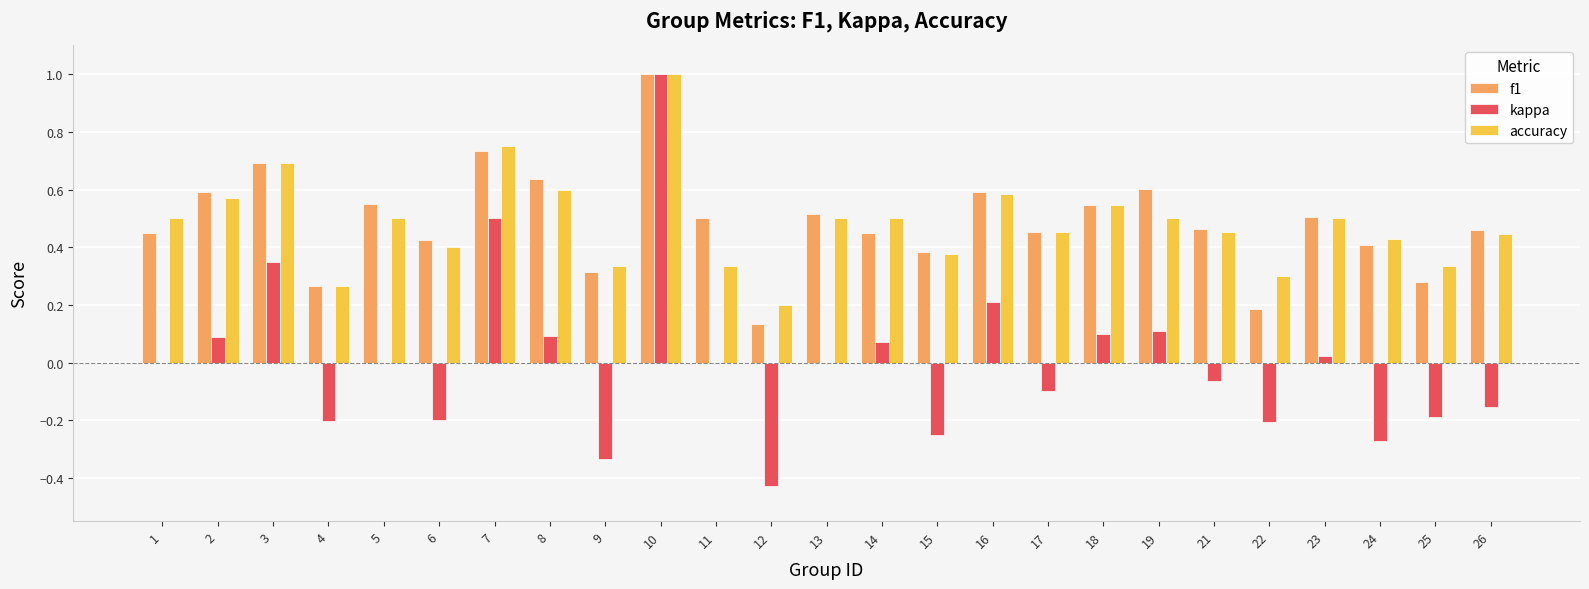

How many groups of bars are there?

25